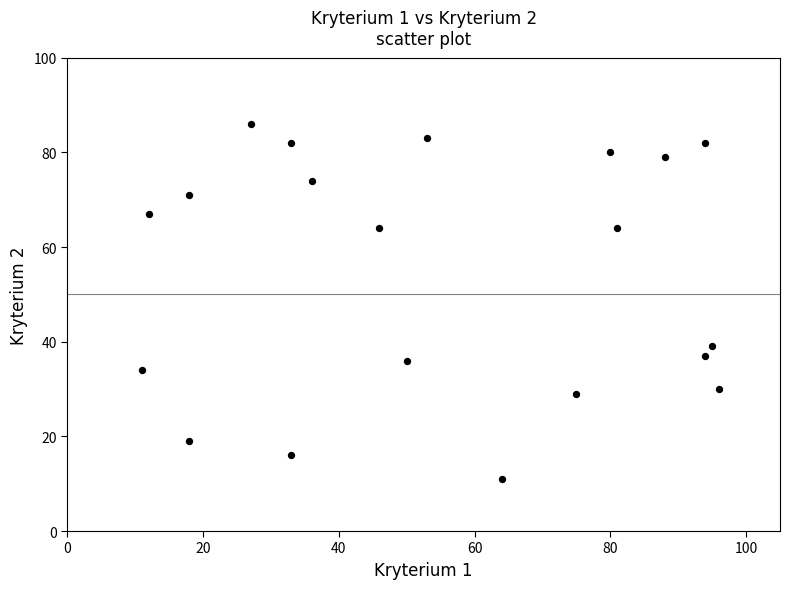

What Y value in the scatter plot is closest to 48?

39